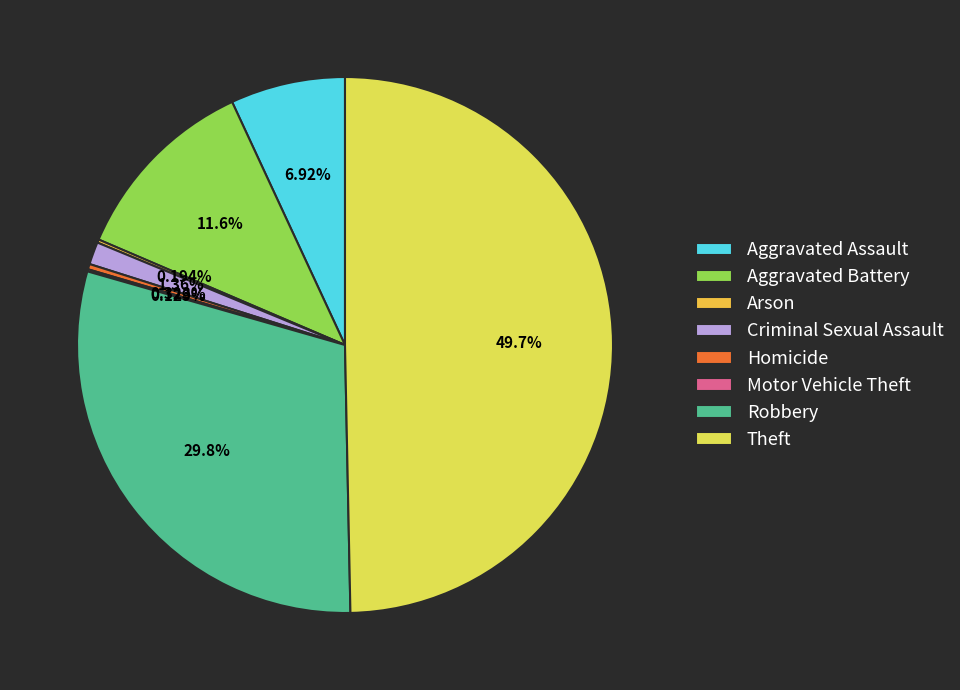

What is the ratio of the value at Theft to the value at Homicide?

153.6